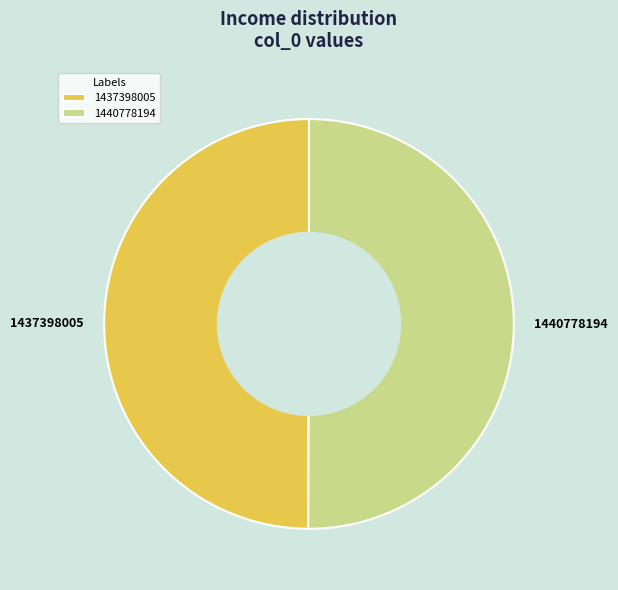

Combined, do 1440778194 and 1437398005 account for over 50%?

Yes